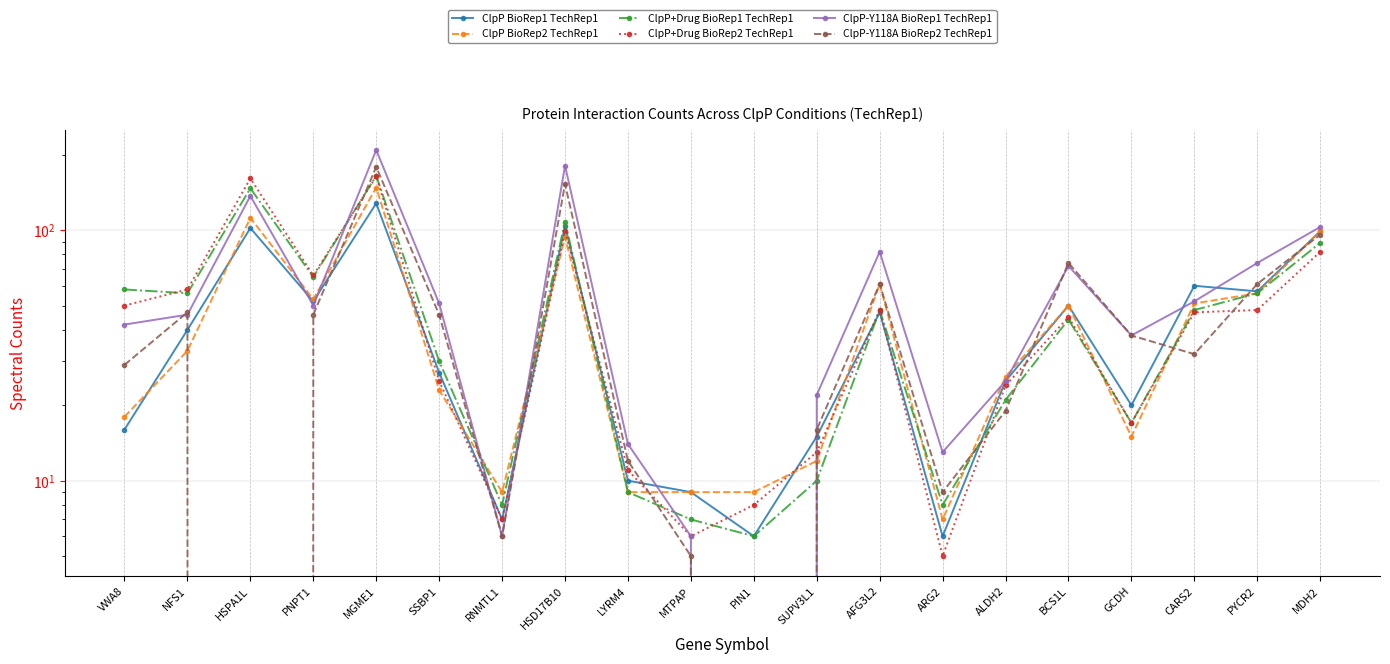

Rank the series at AFG3L2 from highest to lowest value.

ClpP-Y118A BioRep1 TechRep1, ClpP BioRep2 TechRep1, ClpP-Y118A BioRep2 TechRep1, ClpP+Drug BioRep1 TechRep1, ClpP+Drug BioRep2 TechRep1, ClpP BioRep1 TechRep1